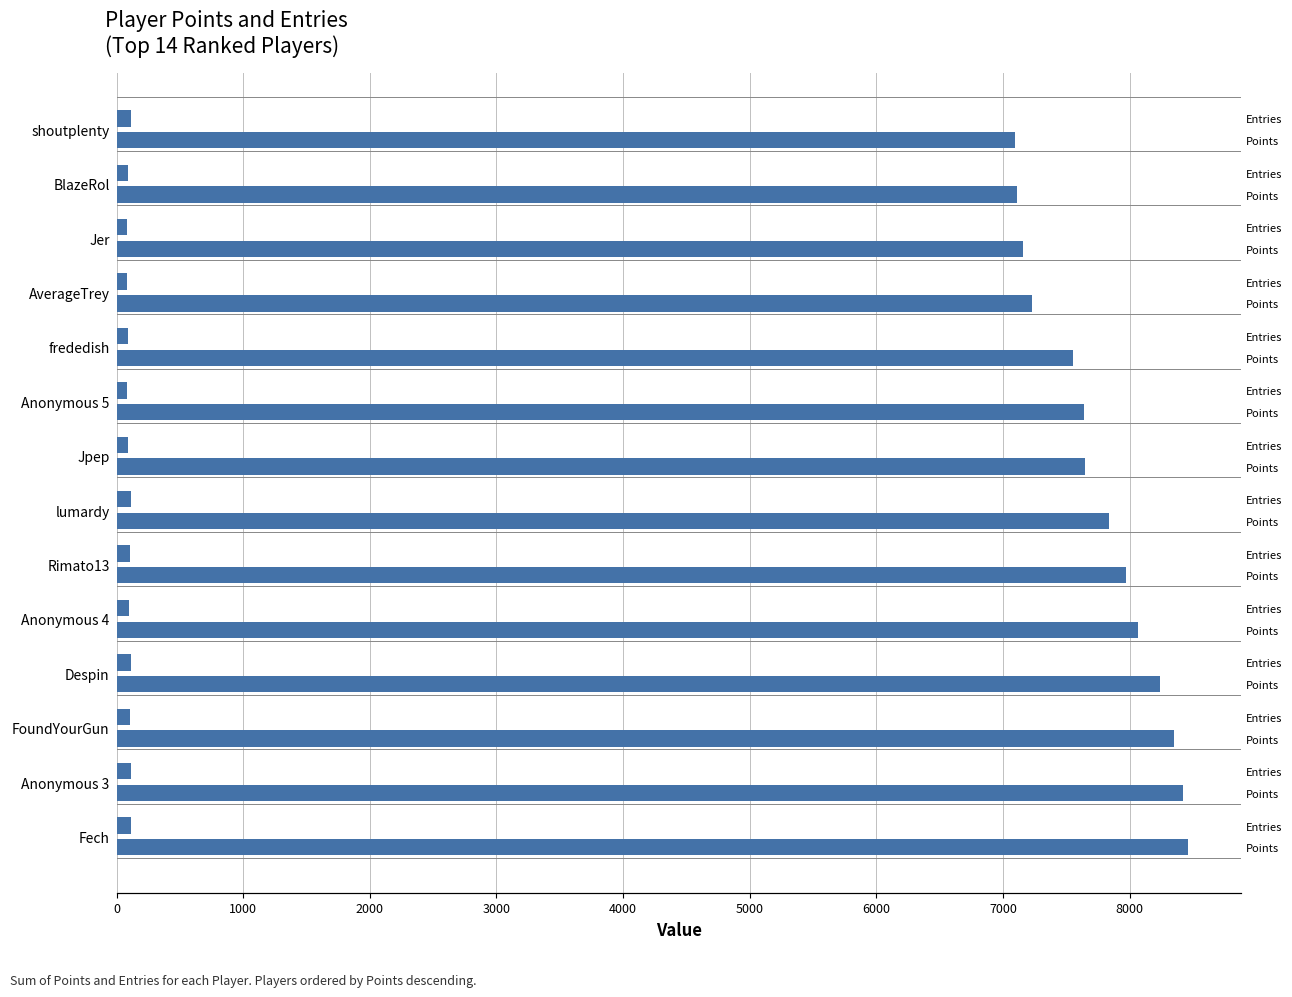

How many bars are there in each group?

2